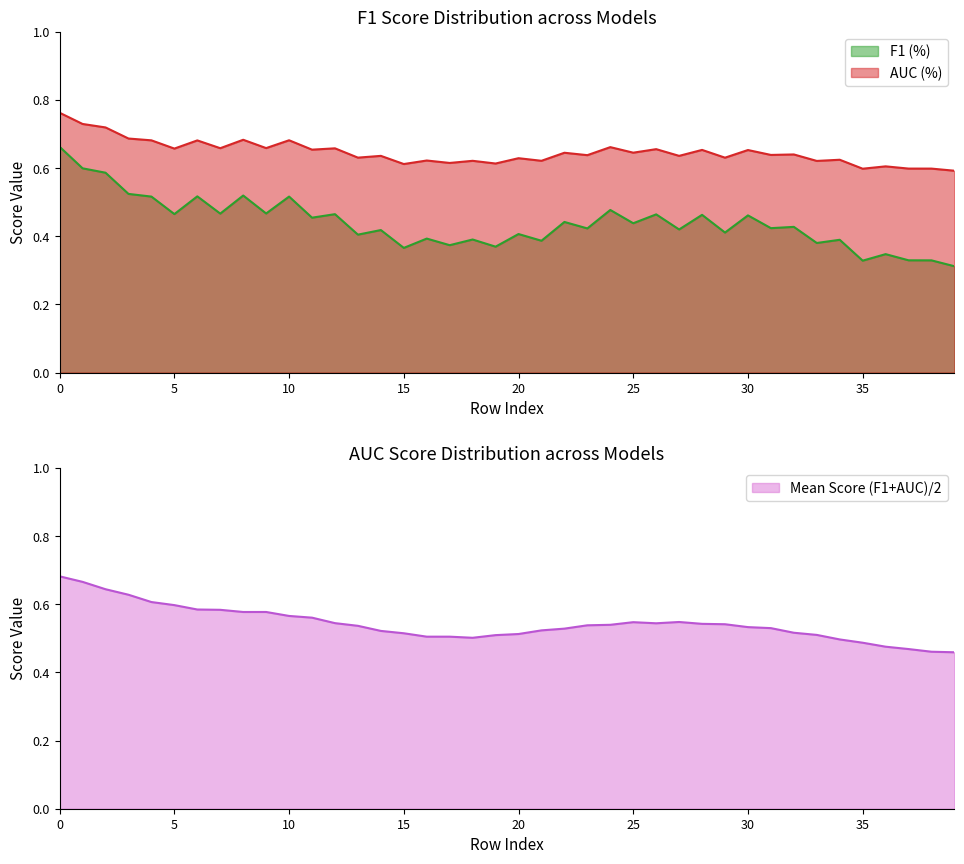

True or false: F1 (%) and AUC (%) cross at least once.

False